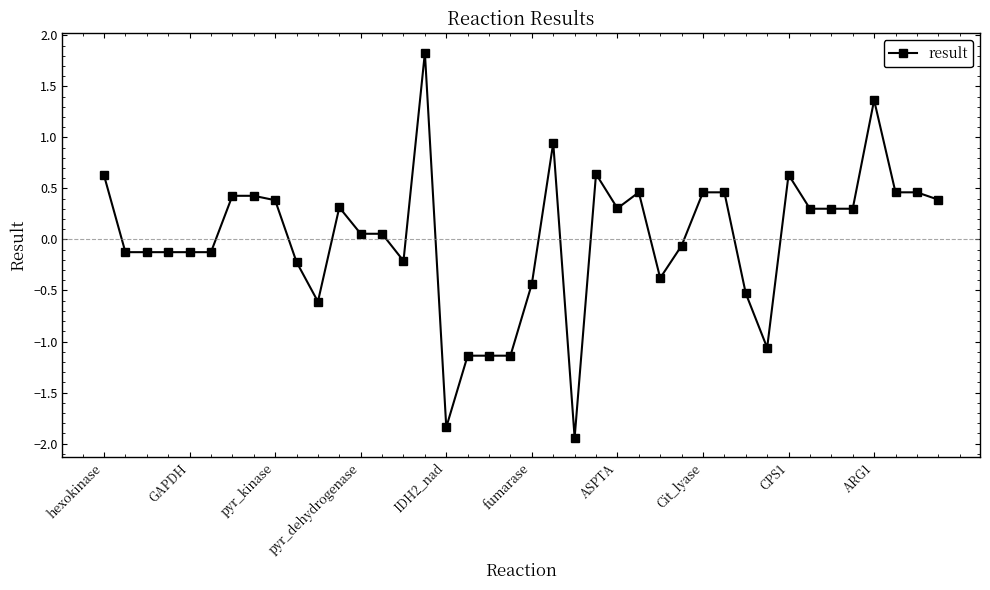

True or false: there are more than 0 points higher than both neighbors.

True